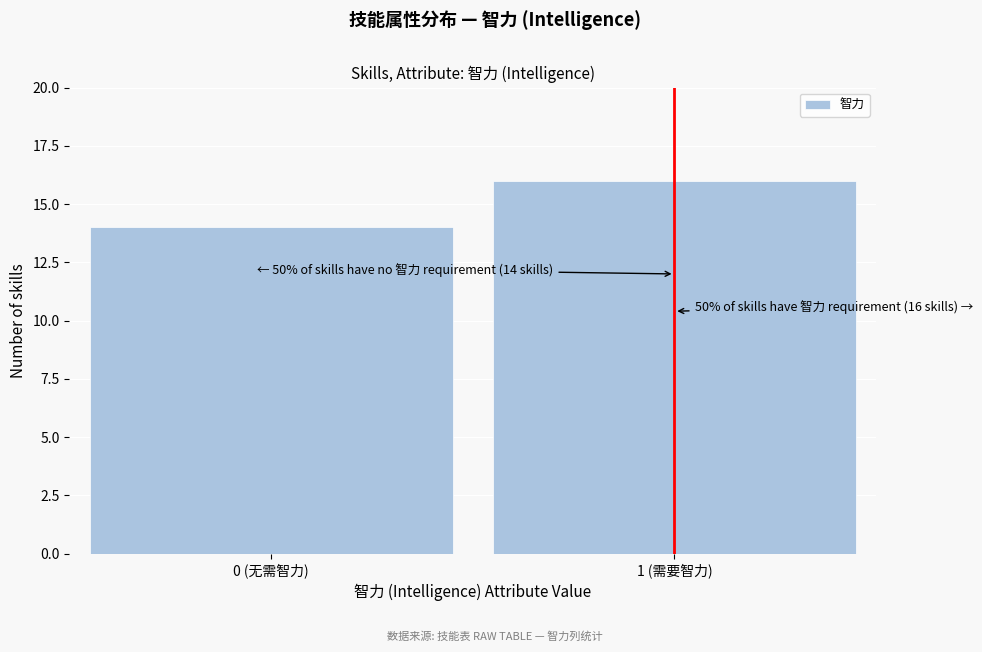

Reading left to right, extract all data points from this chart.

14	16